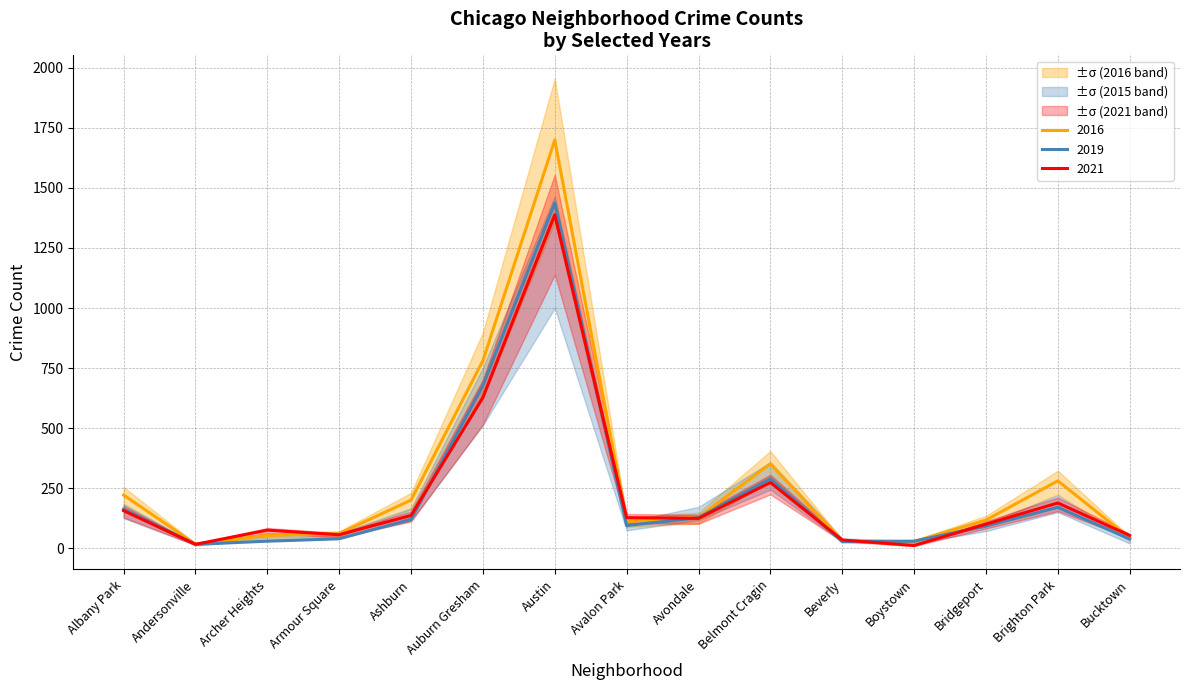

How many data points in 2015 are less than 95?

7